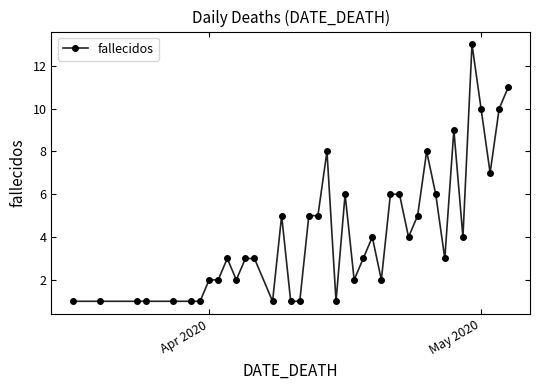

What is the difference between the second highest and second lowest values?

10